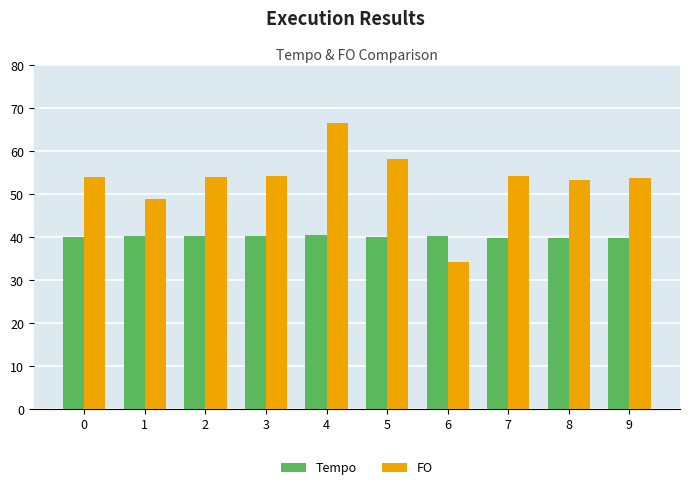

Between 1 and 8, which series saw the biggest shift?

FO